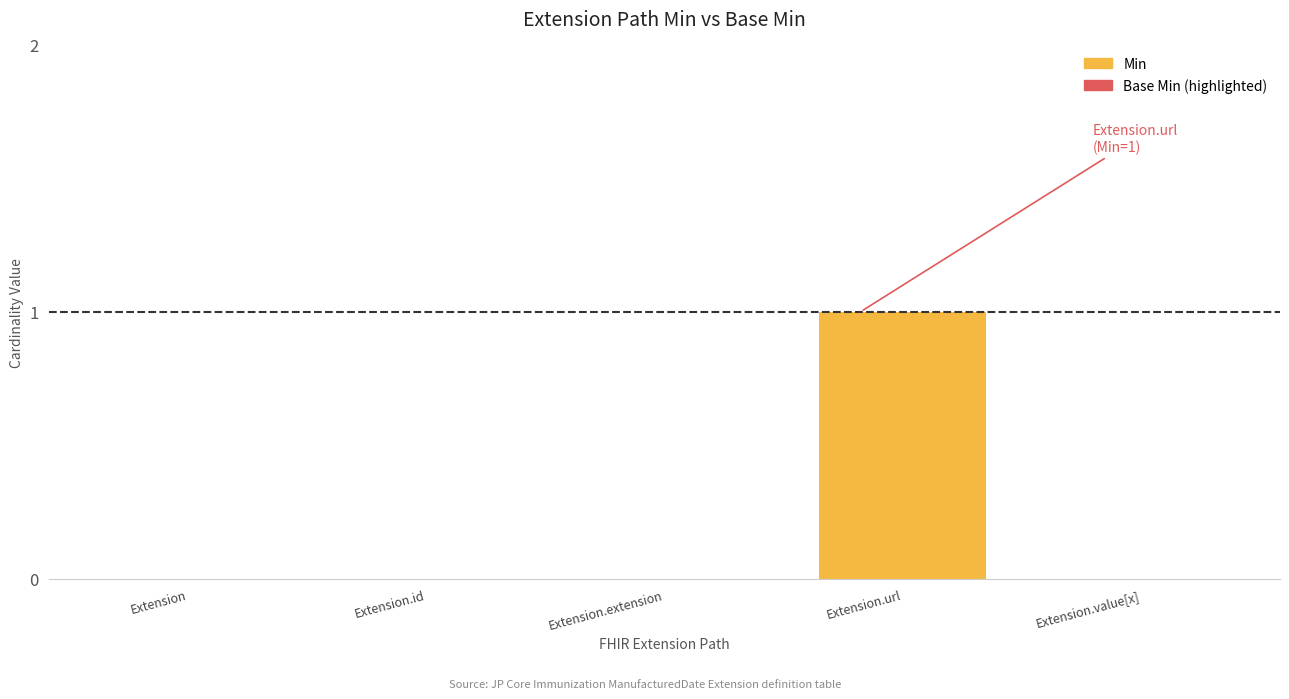

How many distinct data groups are displayed?

2